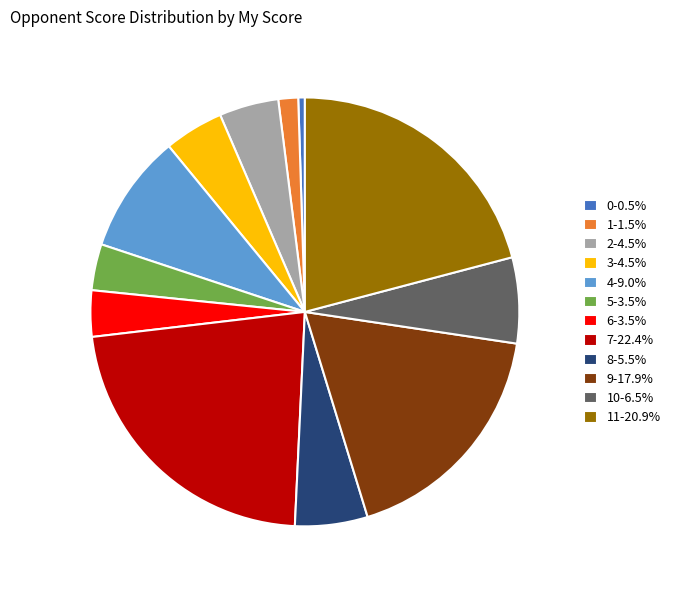

Is 4-9.0% the majority of the pie?

No